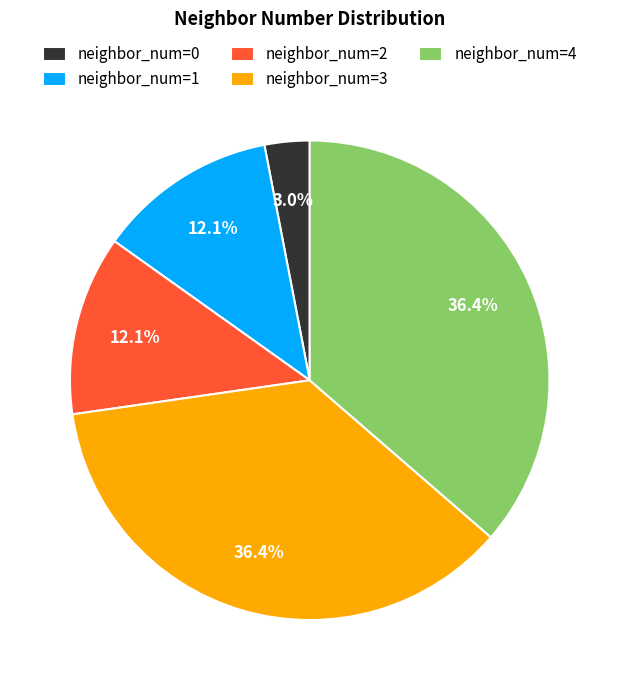

Count the number of slices in the pie.

5